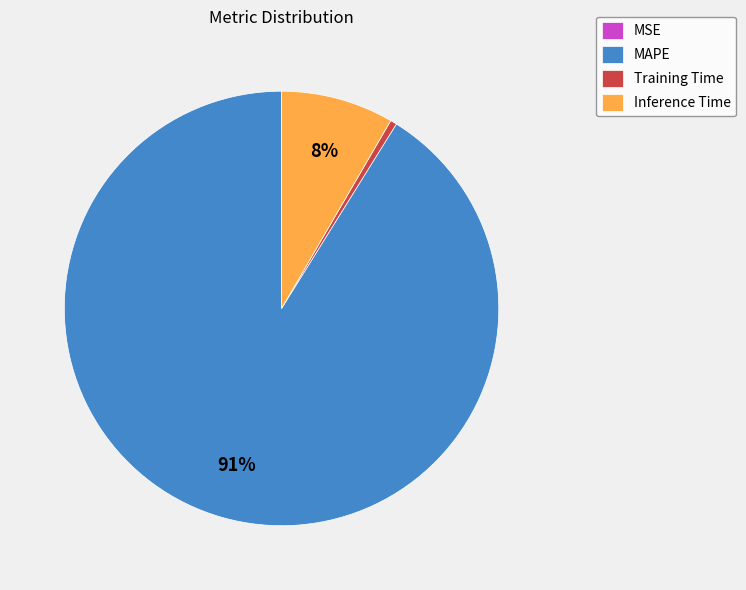

What is the largest slice in the pie chart?

MAPE